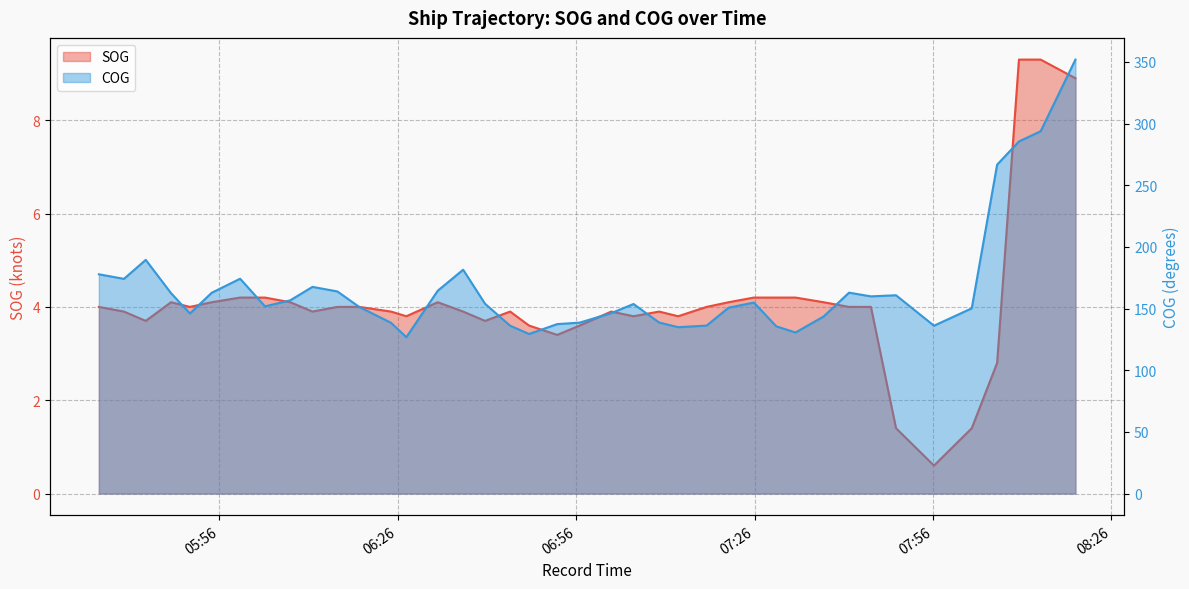

Is the value of SOG at 2024-04-17 06:44:54 greater than the value of COG at 2024-04-17 07:13:09?

No